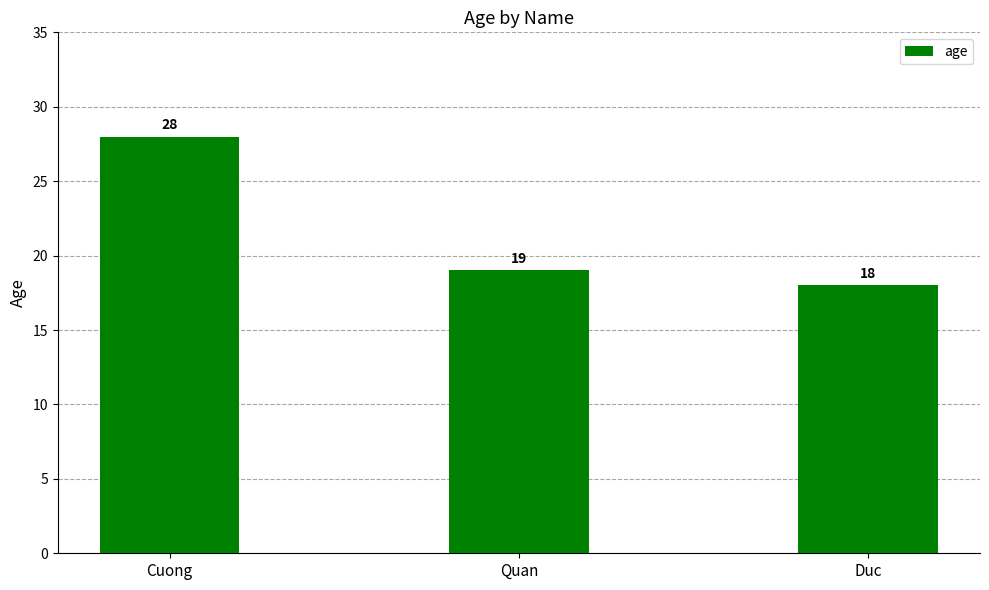

Is it true that the value at Duc is 18?

True